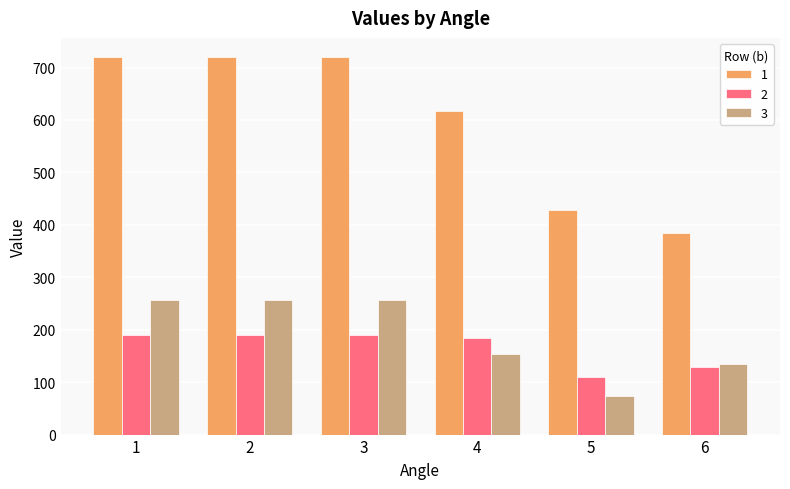

The 2 series shows 184.7 at 4. True or false?

True